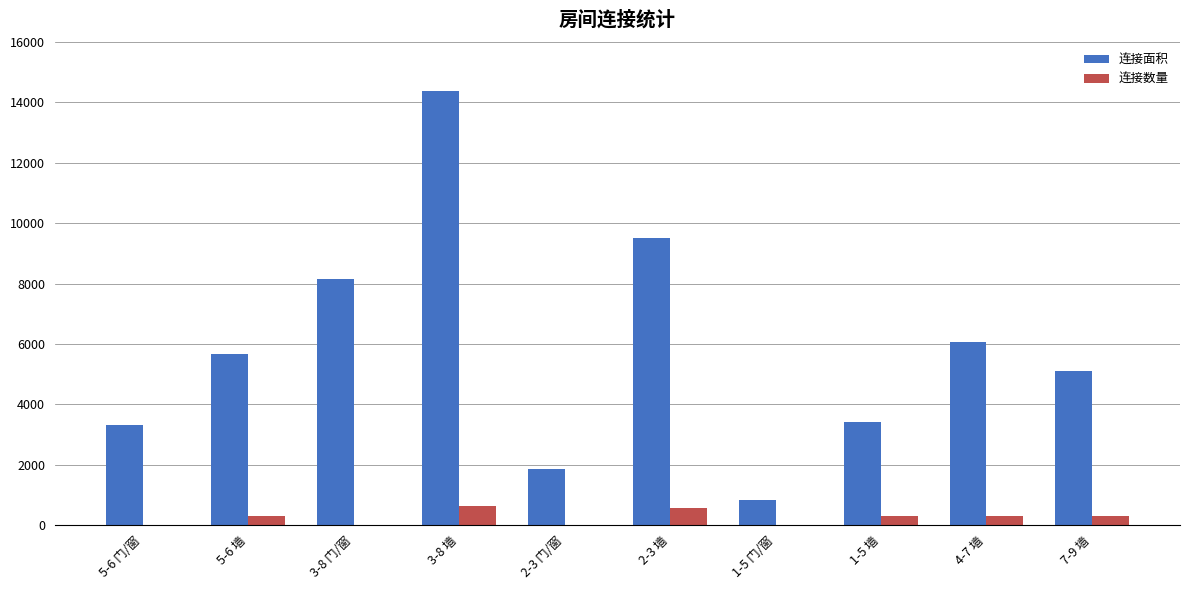

What is the sum of all 连接面积 values?

58293